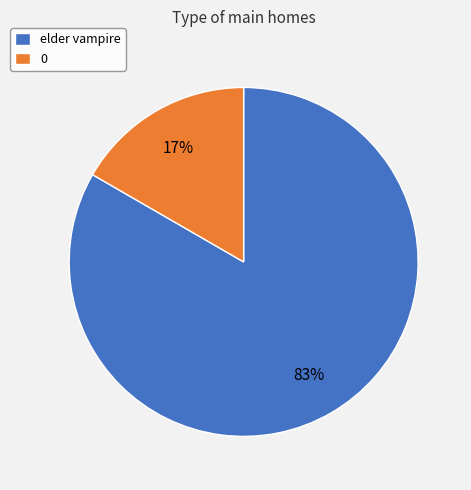

Between 0 and elder vampire, which is larger?

elder vampire